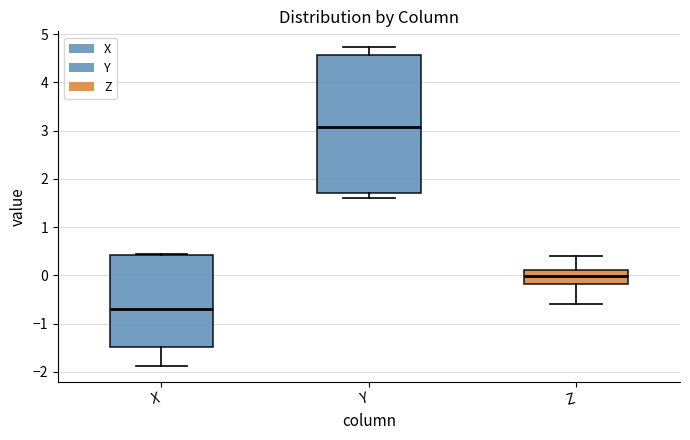

Reading left to right, read every box against the y-axis: the position of its median line, the range the box covers, and the ends of its whiskers. The values are not printed on the chart, so give them approximately, as read against the axis.

X: median -0.7, box -1.5 to 0.4, whiskers -1.9 to 0.4
Y: median 3.1, box 1.7 to 4.6, whiskers 1.6 to 4.7
Z: median 0.0, box -0.2 to 0.1, whiskers -0.6 to 0.4